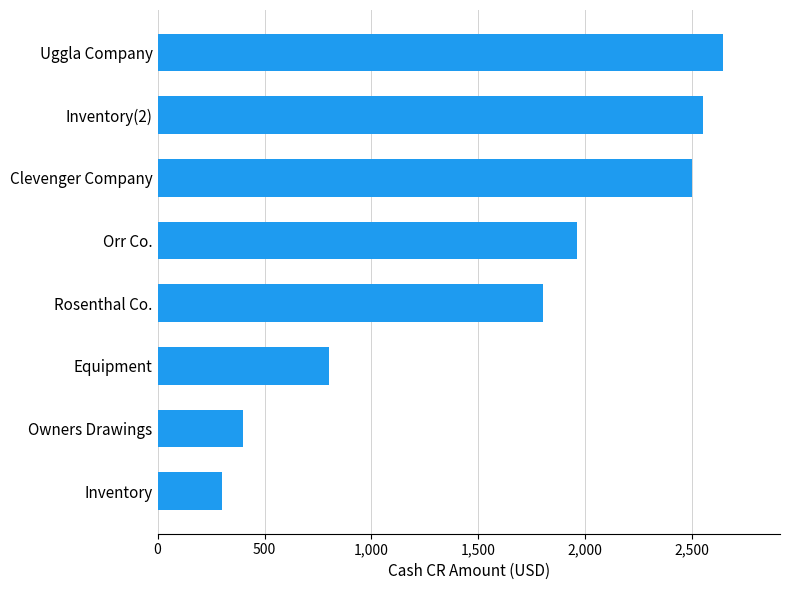

The value at Inventory is 162. True or false?

False